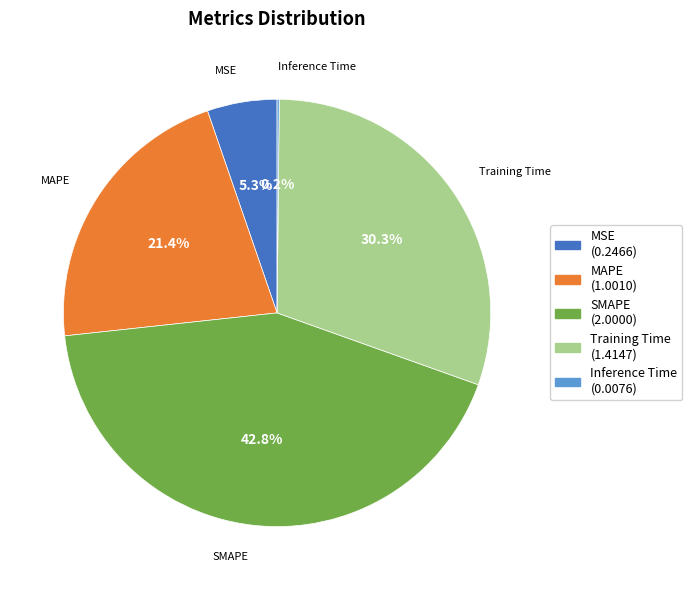

Is the sum of MSE and Training Time greater than half?

No